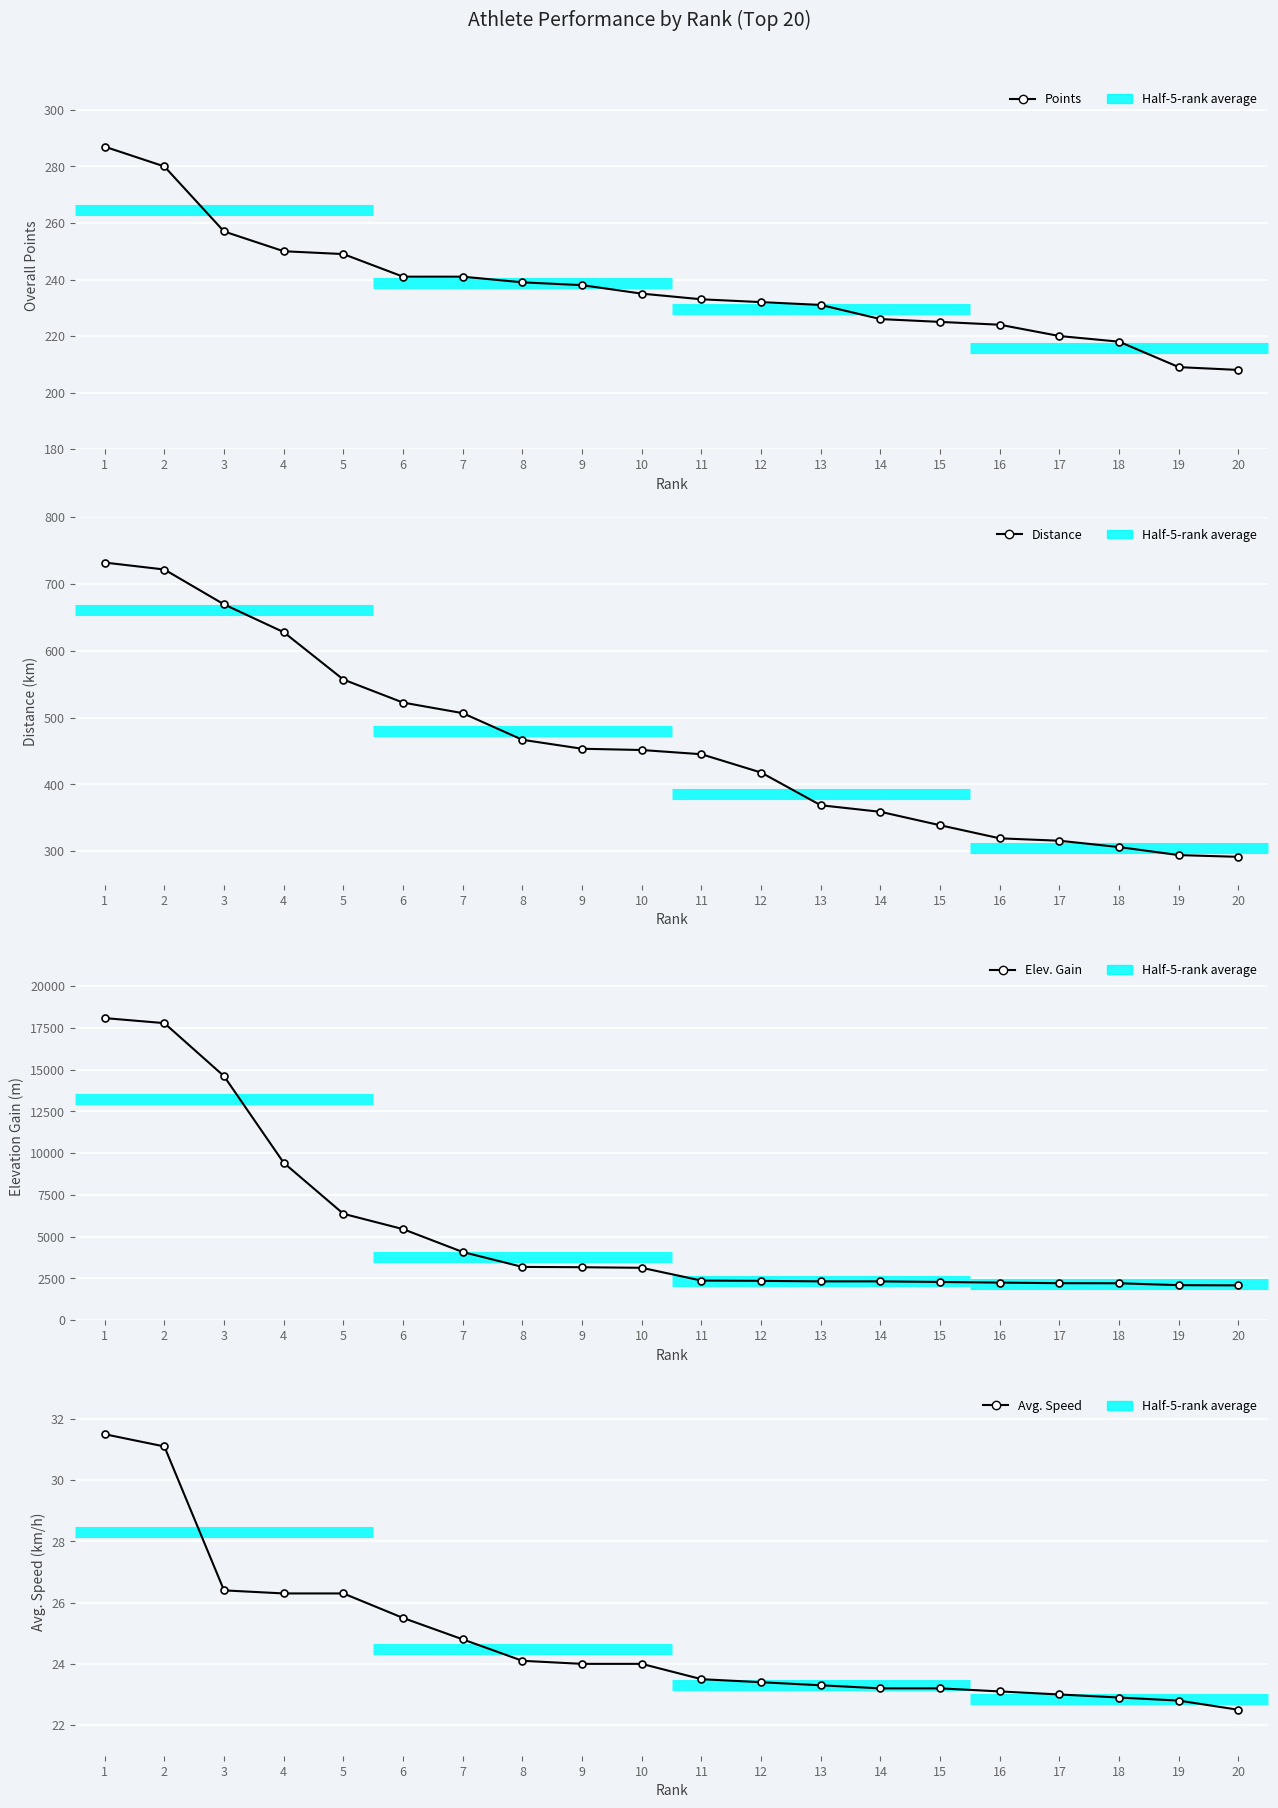

Which has a higher value, 3 or 20?

3